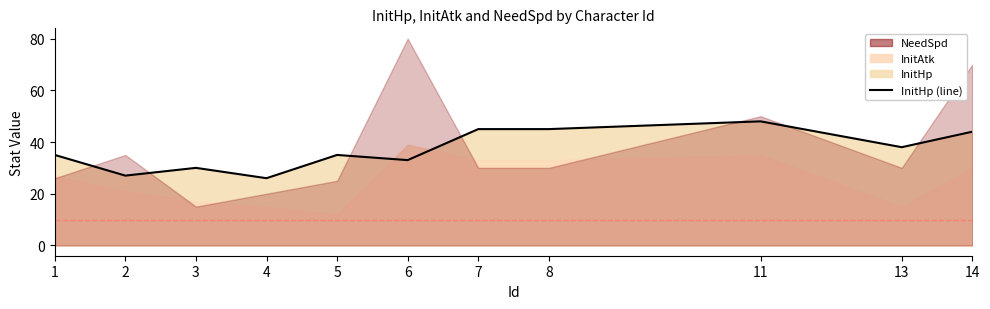

Is it true that the value at 13 is 52?

False